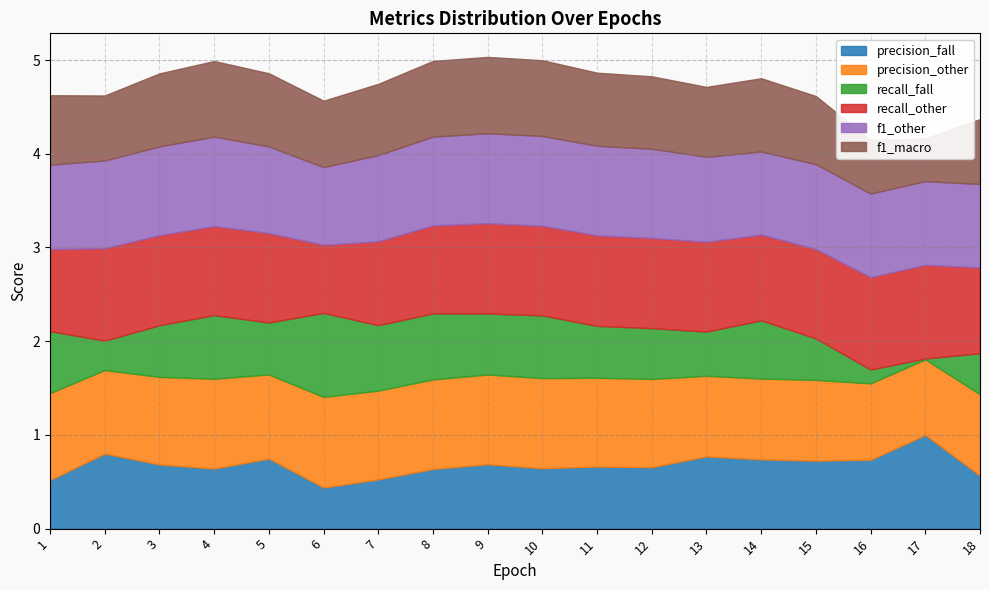

Is it true that f1_other equals 0.9 at 17?

True